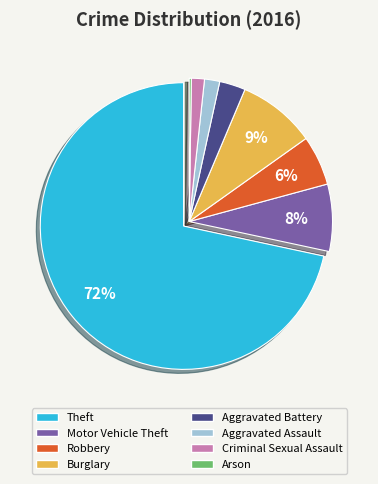

Which slice is the largest?

Theft